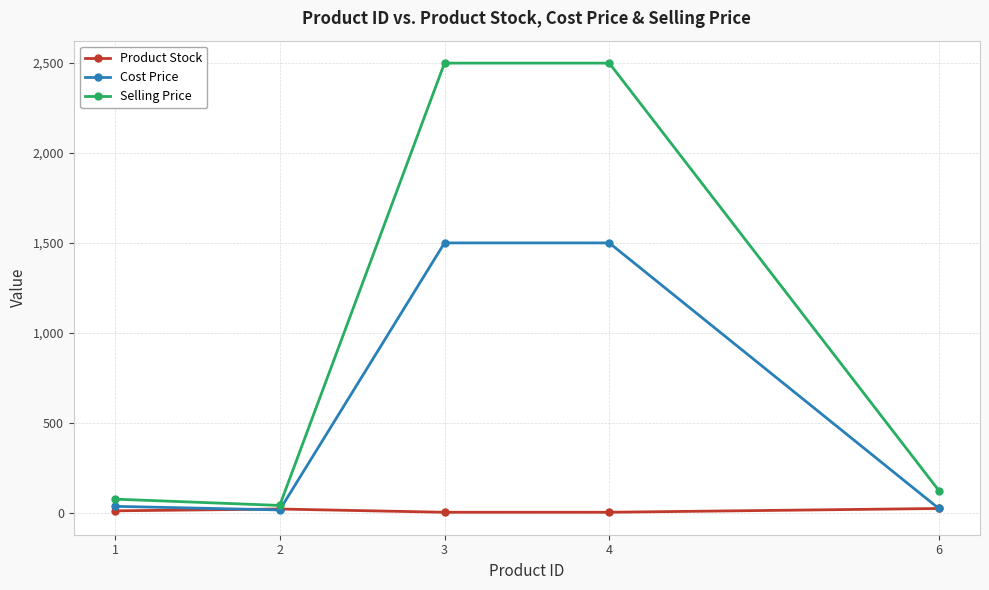

Is this an area chart (filled region under the line)?

No